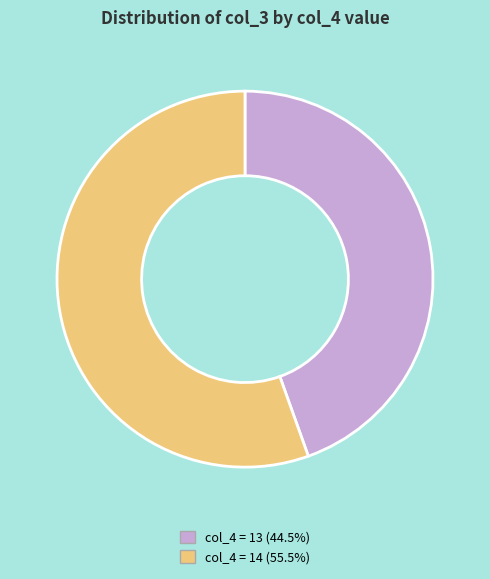

Is there any slice that represents more than half of the pie?

Yes